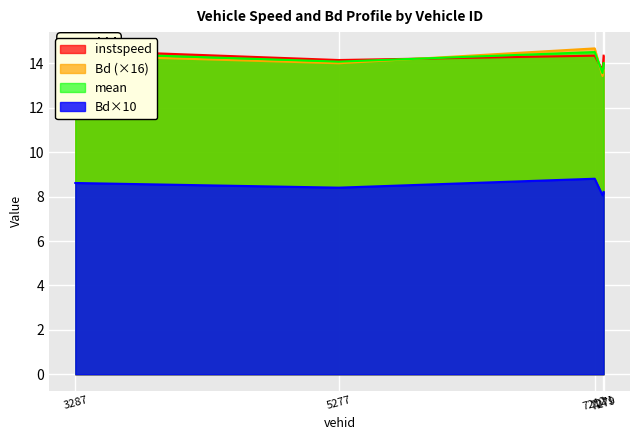

What is the difference between the maximum and minimum values in the Bd series?

1.2